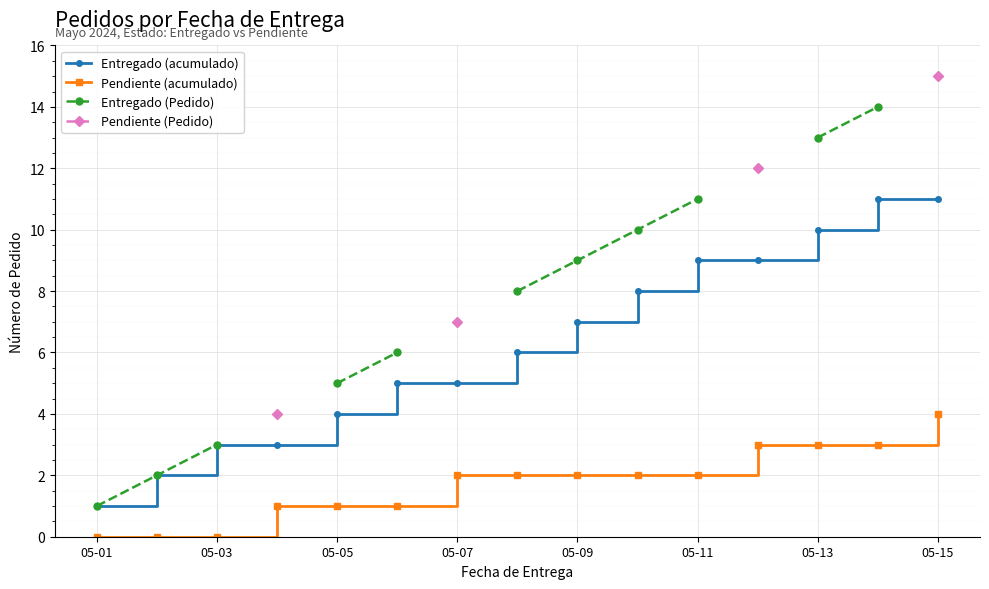

How many lines are shown in the chart?

4